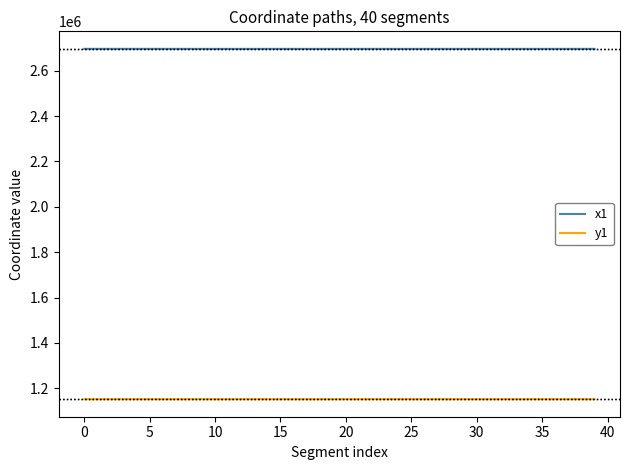

True or false: x1 and y1 cross at least once.

False